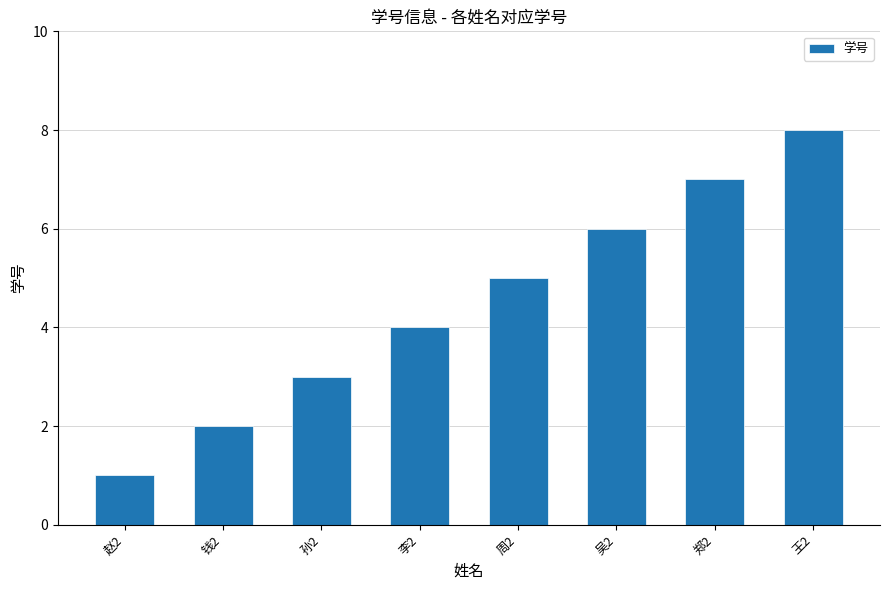

How many categories are shown in the chart?

8